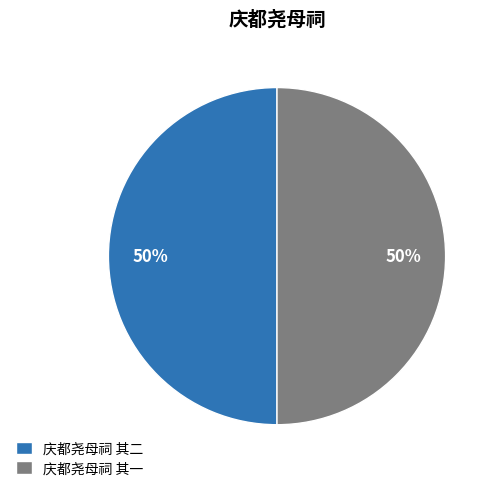

What percentage is the 庆都尧母祠 其二 slice, to the nearest percent?

50%